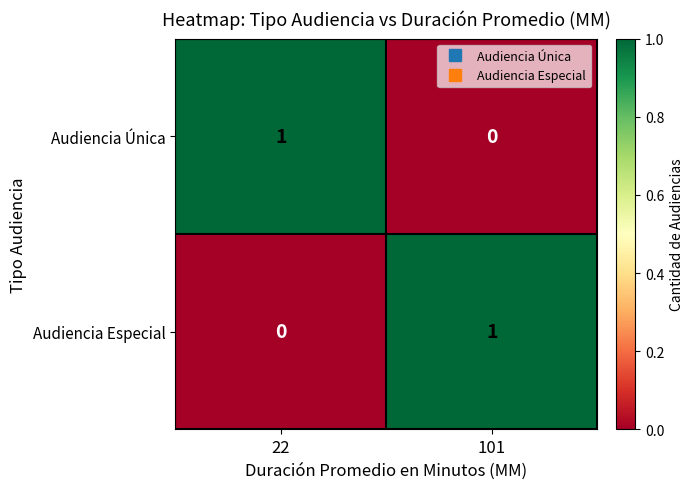

Rank the series at 22 from highest to lowest value.

Audiencia Única, Audiencia Especial